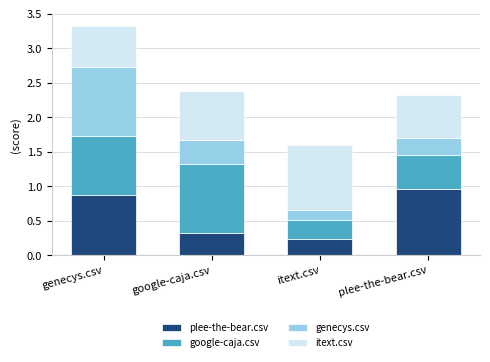

At which category is the sum across all series the highest?

genecys.csv